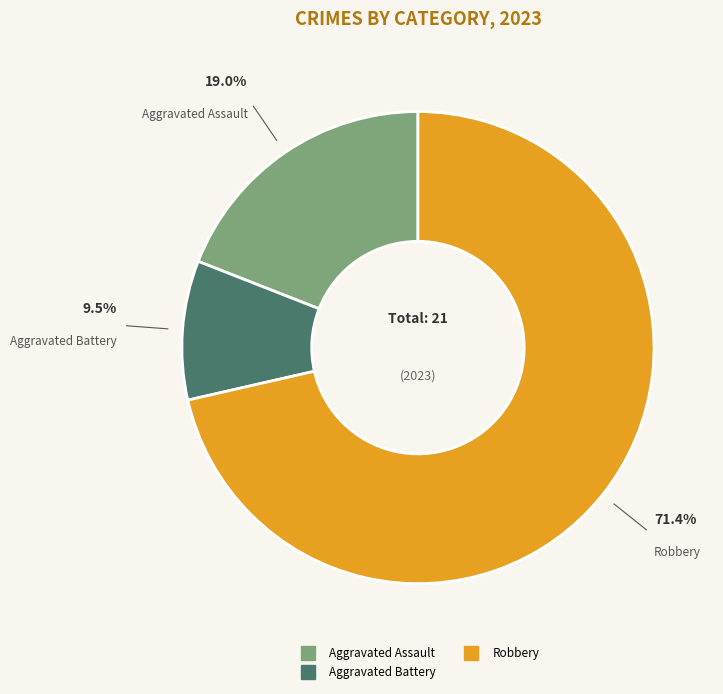

To the nearest percent, what is the average slice percentage?

33%